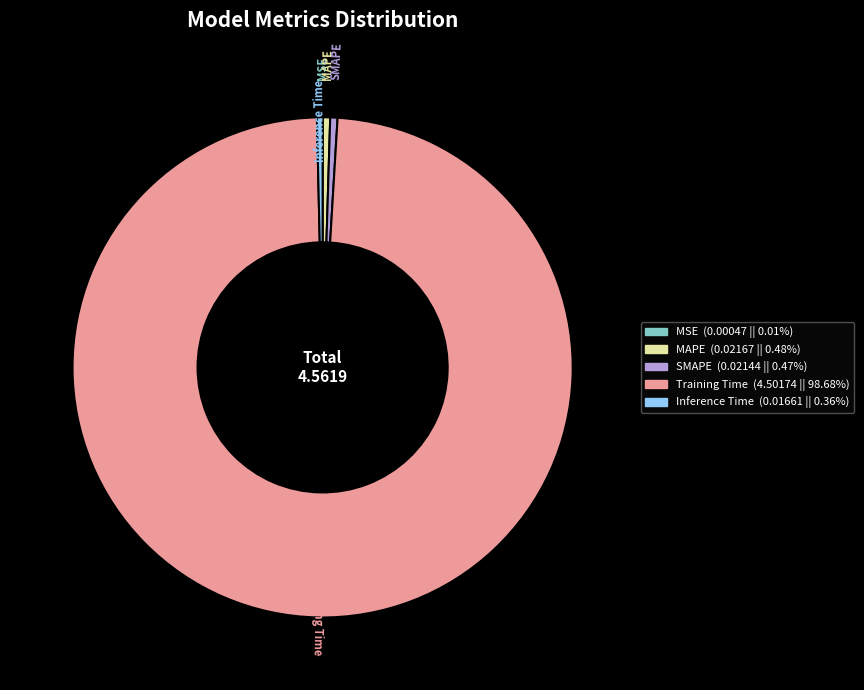

Combined, do MAPE and Training Time account for over 50%?

Yes